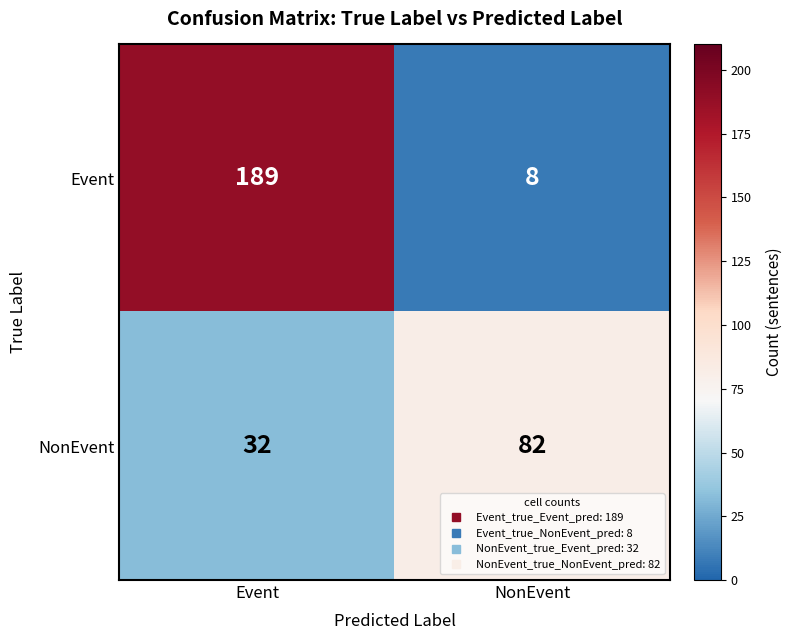

What is the total value across all series at Event?

221